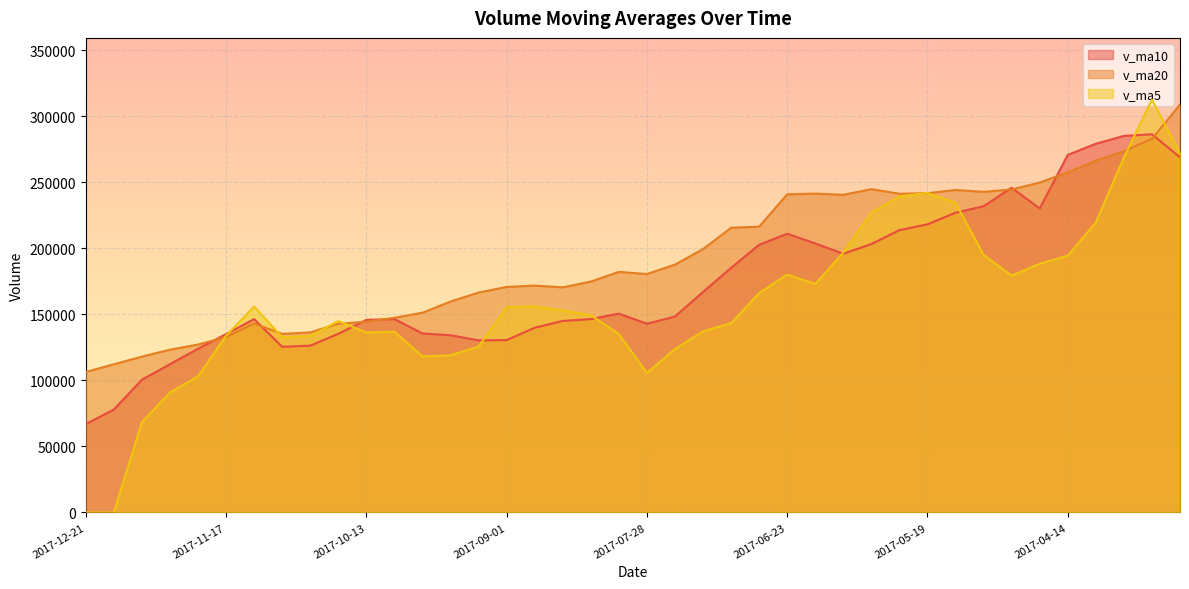

At which label is v_ma5 closest to 156262?

2017-08-25